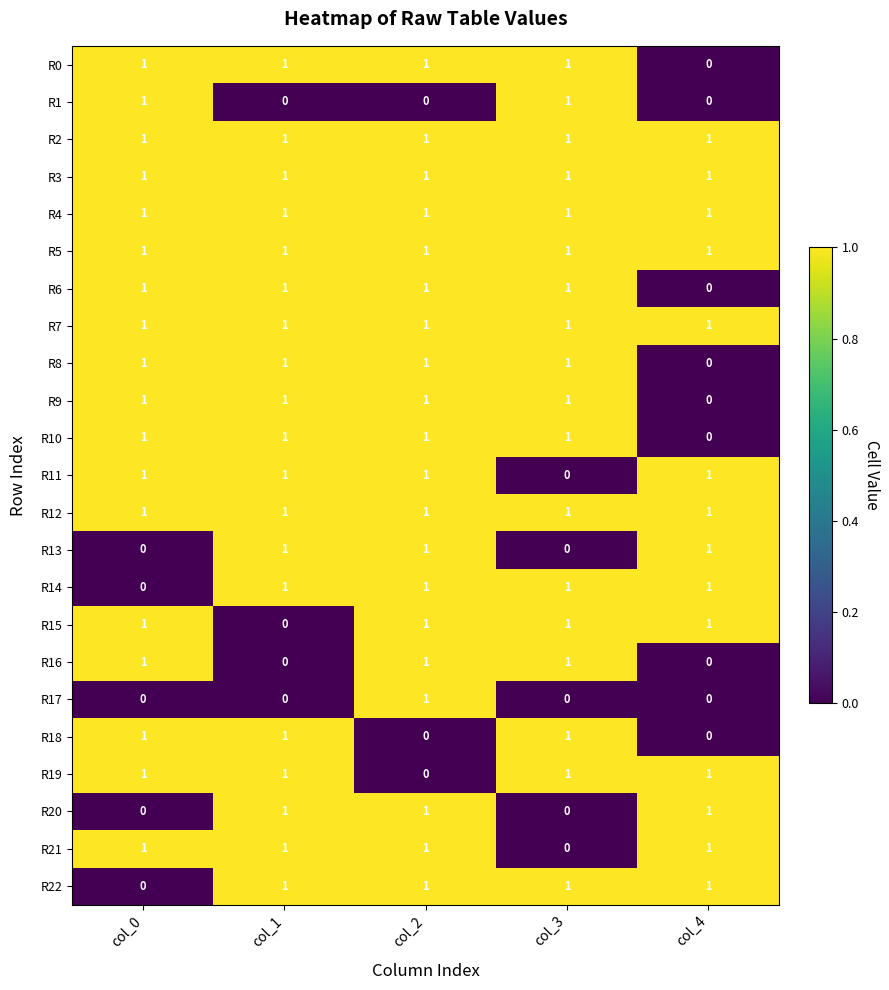

True or false: R2 has a value of 1 at col_3.

True